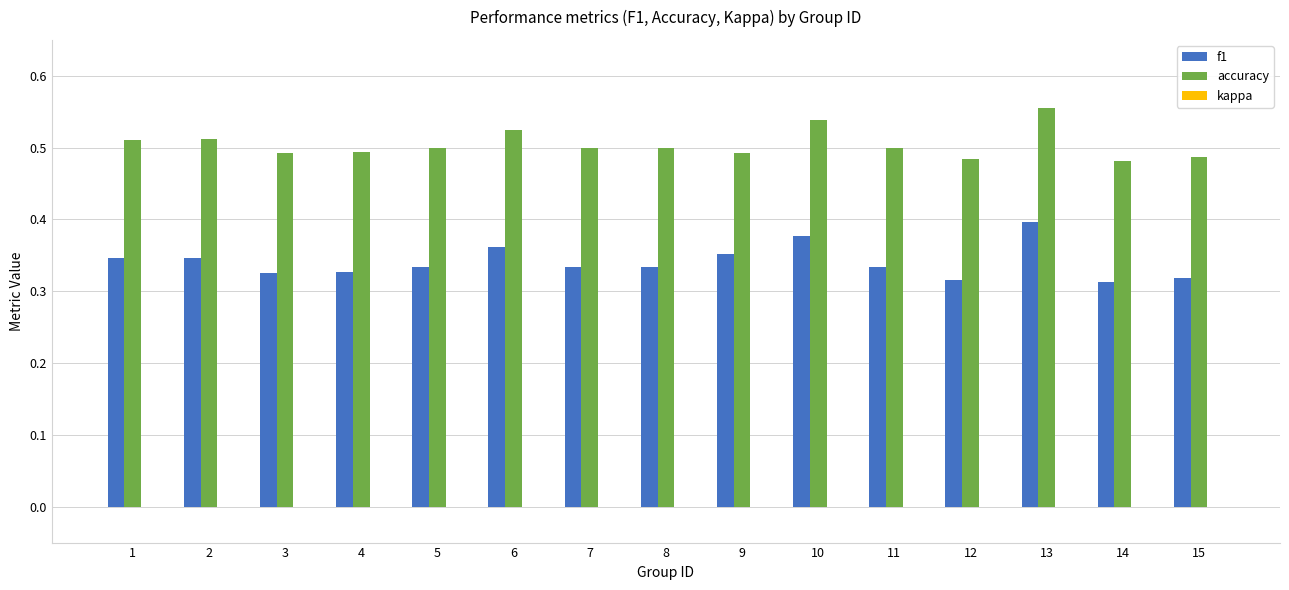

The value of accuracy at 1 is 0.5. True or false?

True